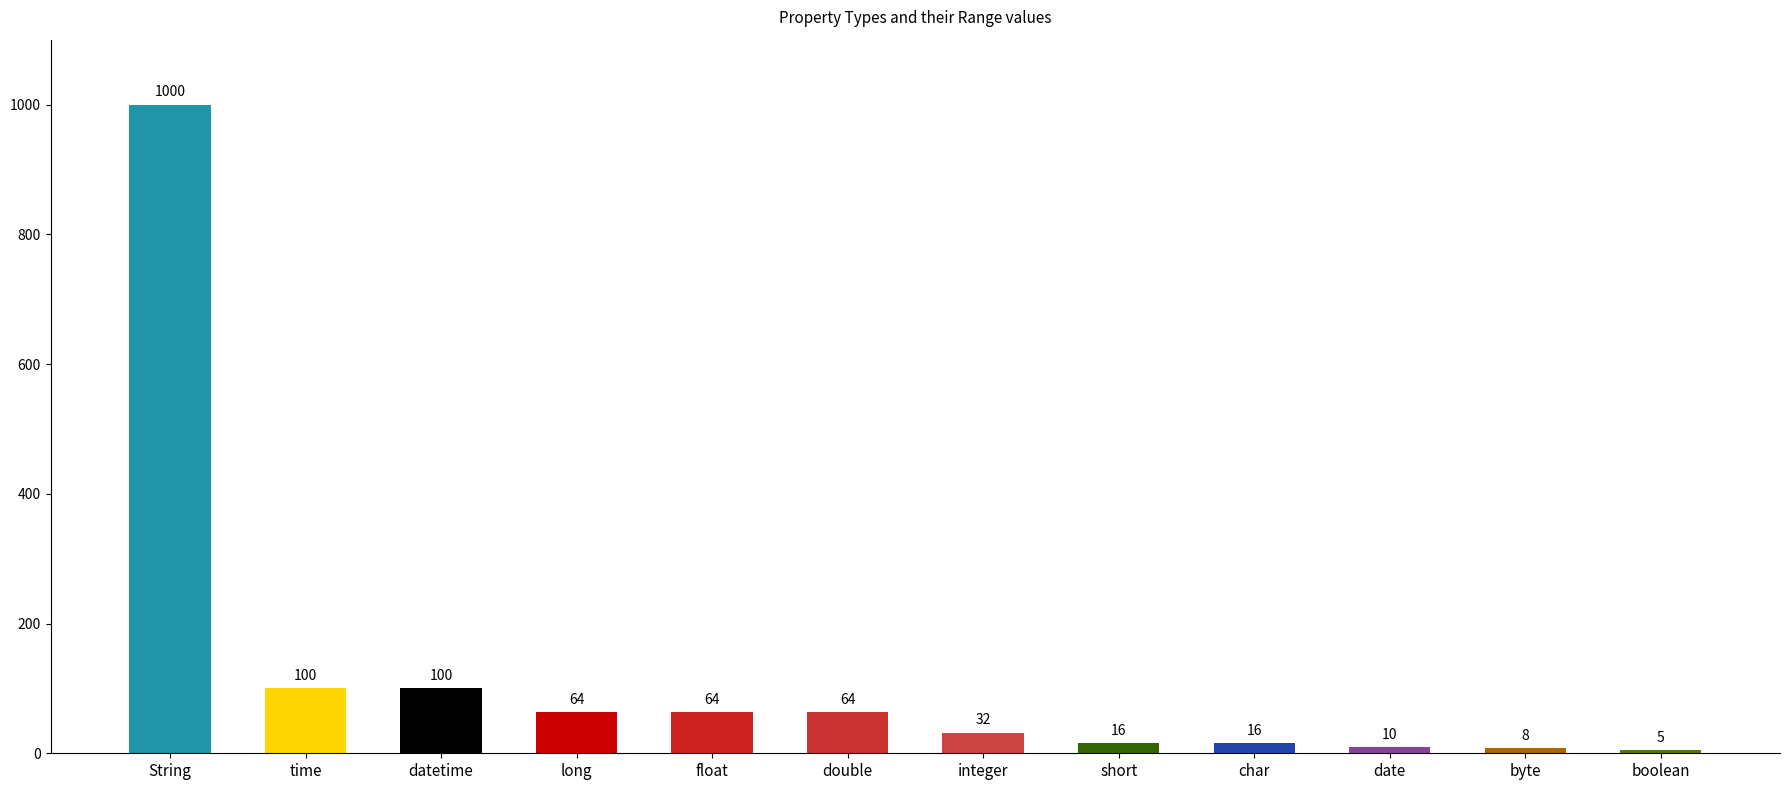

The chart shows a value of 165 at datetime. True or false?

False